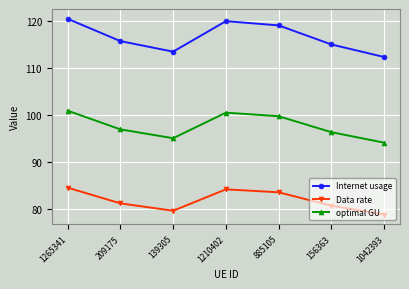

What is the sum of the optimal GU values at 209175 and 139305?

192.0